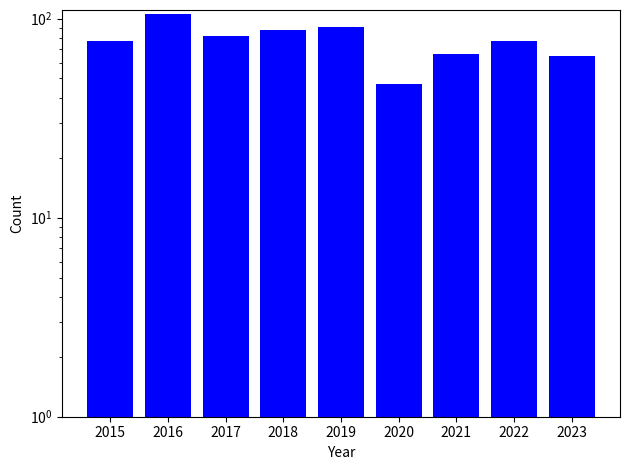

Which has a higher value, 2017 or 2022?

2017